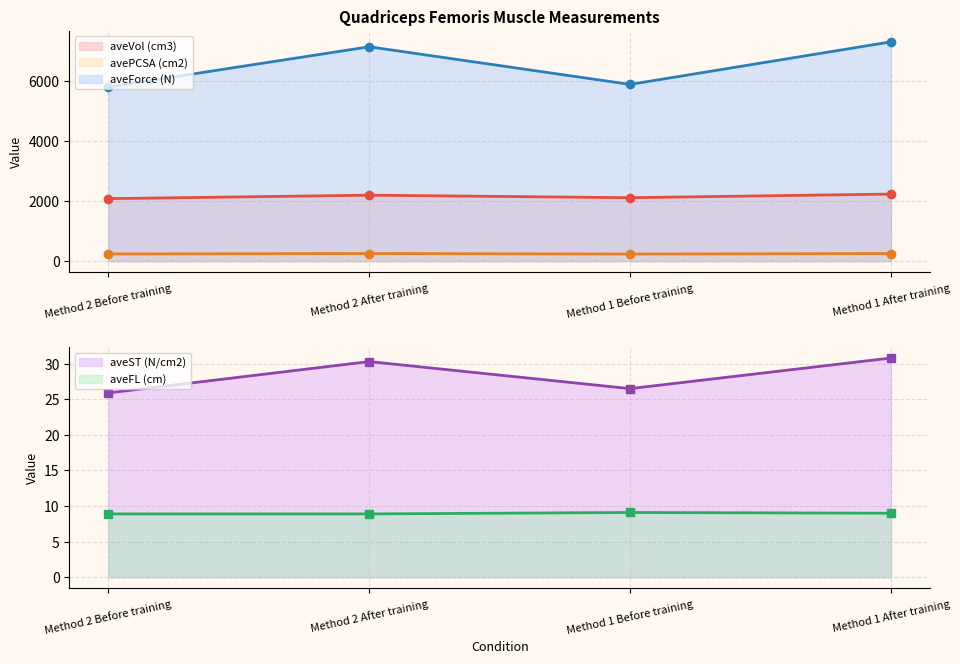

What is the difference between the maximum and minimum values in the aveForce (N) series?

1507